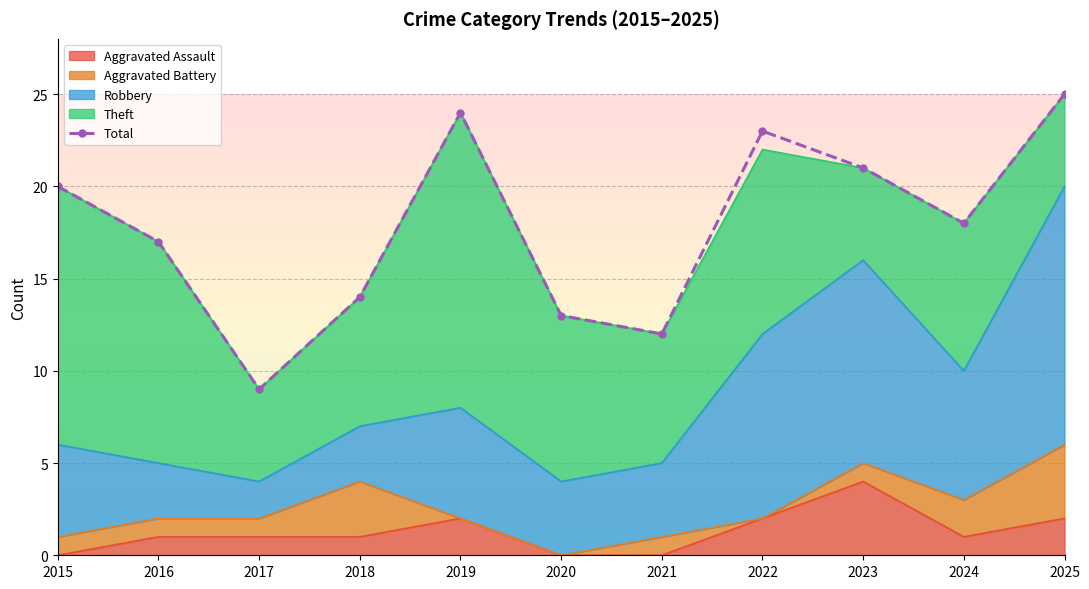

The chart shows a value of 24 at 2018. True or false?

False